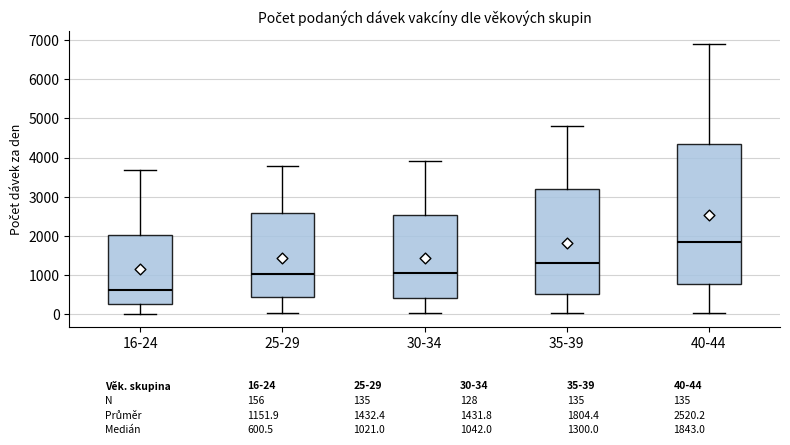

Which box has the highest median line?

40-44